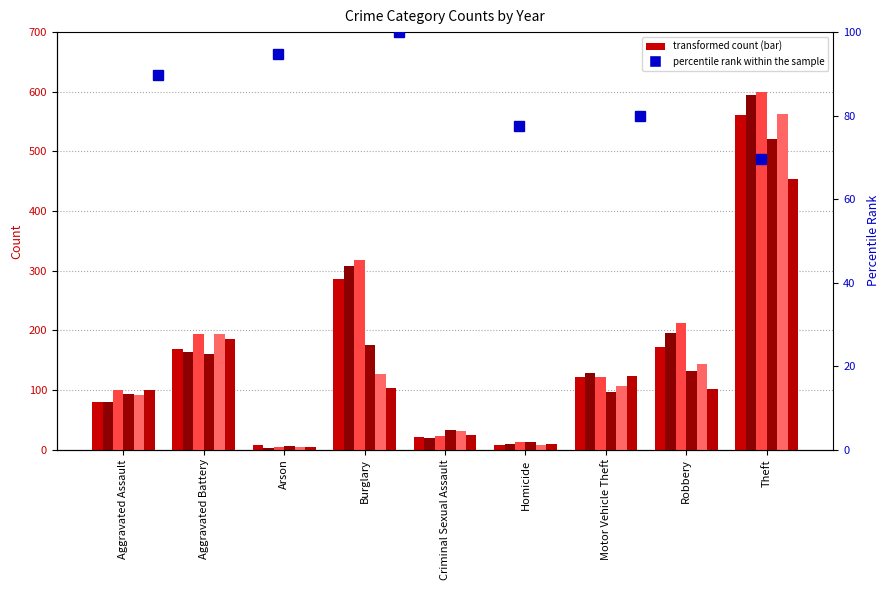

How many data points does each series have?

6